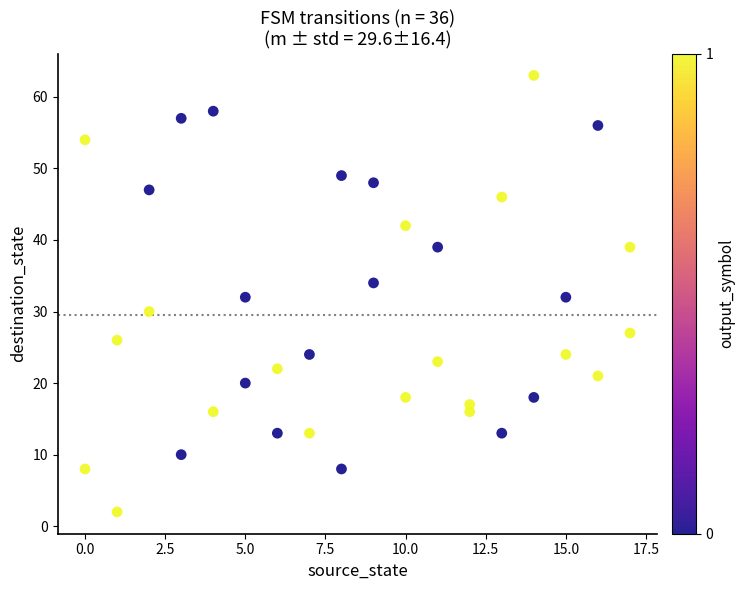

What is the range of X values (max minus min)?

17